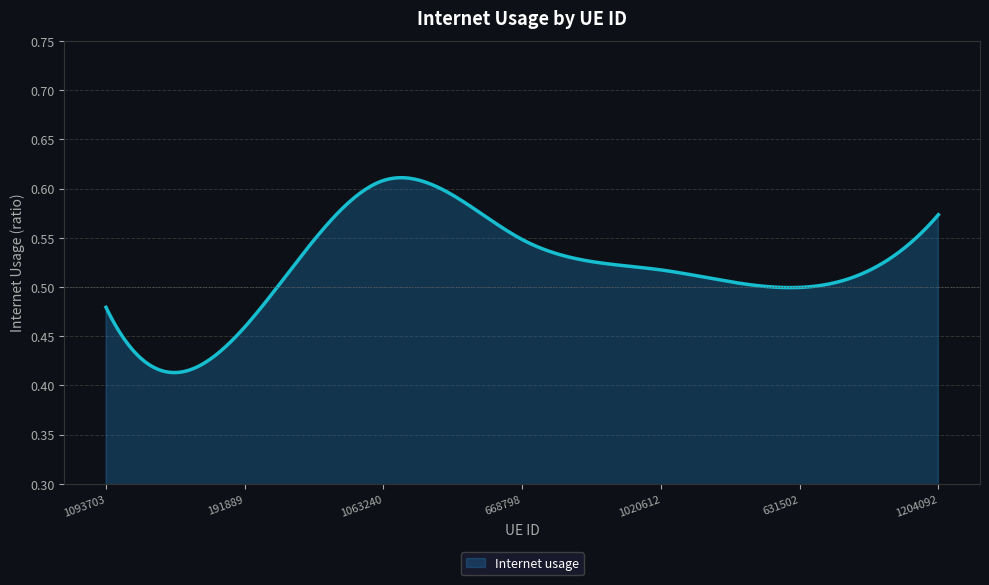

Which label corresponds to the smallest value in the chart?

191889